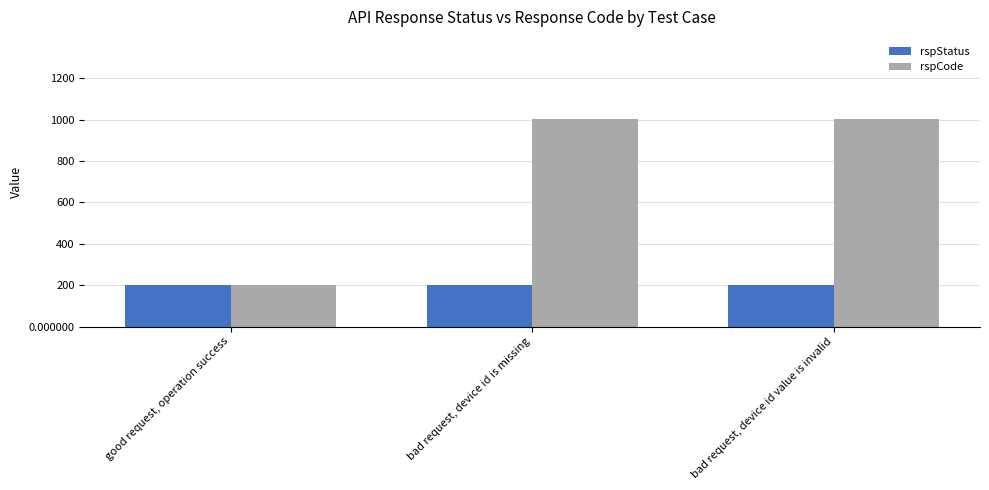

What is the average value of the rspStatus series?

200